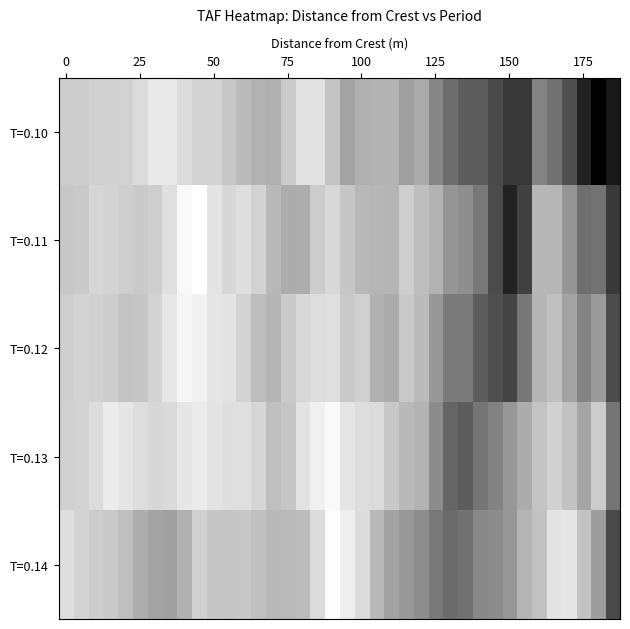

Reading left to right, what are all the values shown in this chart?

T=0.10: 1.1	1.1	1.0	1.0	1.0	1.0	1.0	1.0	1.0	1.0	1.0	1.1	1.1	1.1	1.1	1.1	1.0	1.0	1.1	1.1	1.1	1.1	1.1	1.2	1.1	1.2	1.3	1.3	1.3	1.4	1.4	1.4	1.2	1.3	1.3	1.4	1.5	1.5
T=0.11: 1.1	1.1	1.0	1.0	1.1	1.1	1.1	1.0	1.0	0.9	1.0	1.0	1.0	1.0	1.1	1.1	1.1	1.1	1.0	1.1	1.1	1.1	1.1	1.1	1.1	1.1	1.2	1.2	1.2	1.3	1.4	1.4	1.1	1.1	1.2	1.3	1.3	1.4
T=0.12: 1.1	1.0	1.0	1.1	1.1	1.1	1.0	1.0	1.0	1.0	1.0	1.0	1.0	1.1	1.1	1.1	1.0	1.0	1.0	1.1	1.0	1.1	1.1	1.1	1.1	1.2	1.2	1.2	1.3	1.3	1.4	1.2	1.1	1.1	1.1	1.2	1.2	1.3
T=0.13: 1.0	1.0	1.0	1.0	1.0	1.0	1.0	1.0	1.0	1.0	1.0	1.0	1.0	1.0	1.1	1.1	1.0	1.0	1.0	1.0	1.0	1.0	1.1	1.1	1.1	1.2	1.3	1.3	1.3	1.2	1.2	1.1	1.1	1.0	1.1	1.1	1.1	1.3
T=0.14: 1.0	1.0	1.1	1.1	1.1	1.1	1.1	1.2	1.1	1.0	1.1	1.1	1.1	1.1	1.1	1.1	1.1	1.0	0.9	1.0	1.0	1.1	1.2	1.2	1.2	1.2	1.3	1.3	1.2	1.2	1.2	1.1	1.1	1.0	1.0	1.1	1.2	1.4